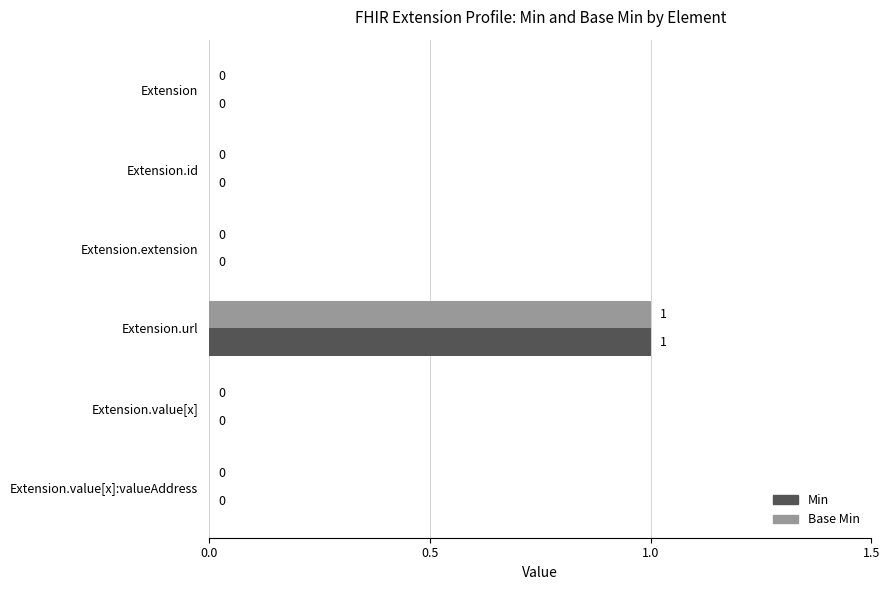

At which category is the sum across all series the highest?

Extension.url